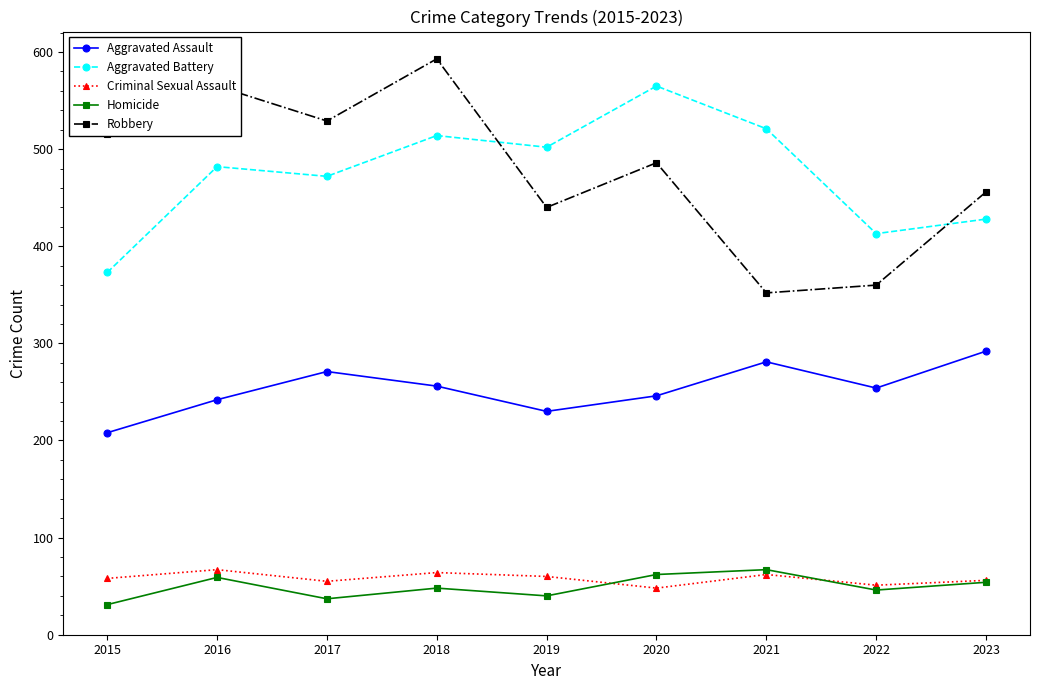

What is the lowest value of the Aggravated Battery series?

373